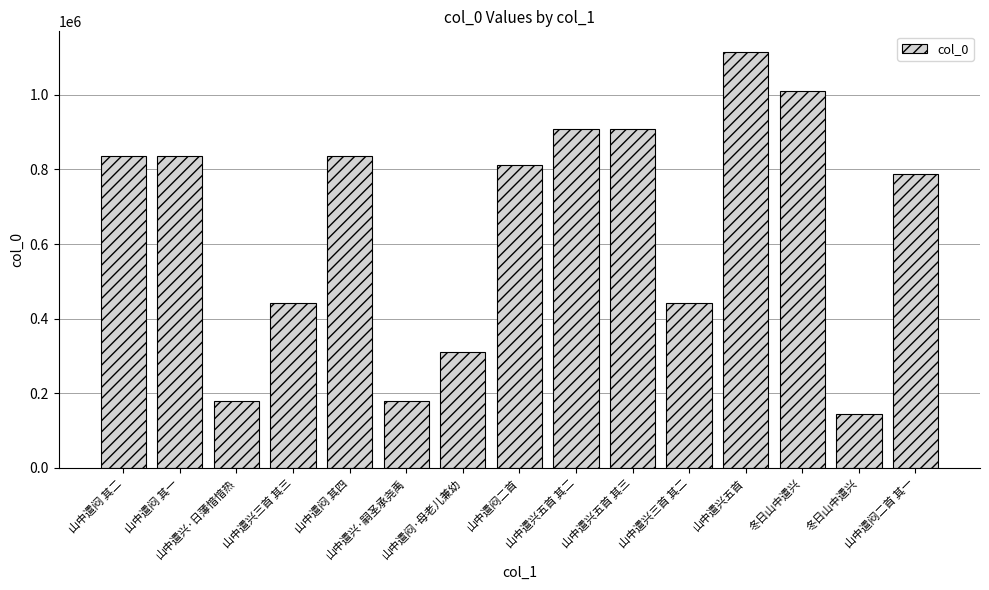

How many bars are there in total?

15